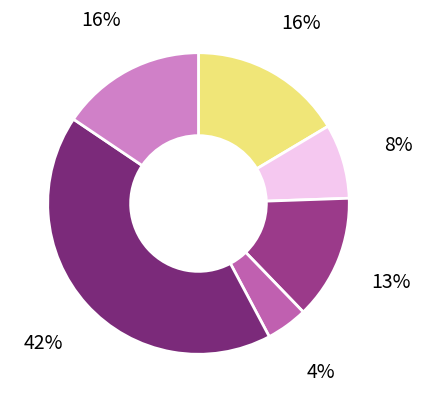

Is there any slice that represents more than half of the pie?

No